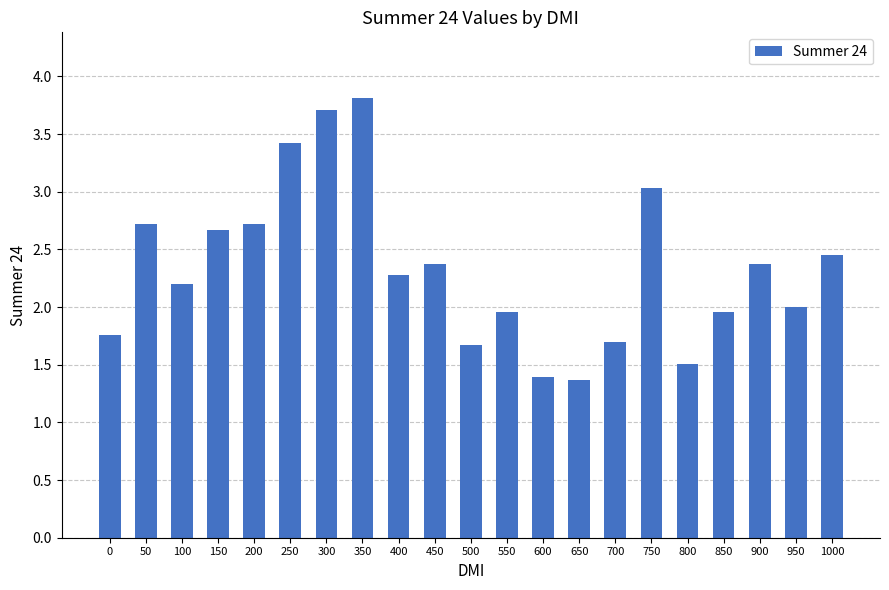

What is the sum of the values at 700 and 900?

4.1